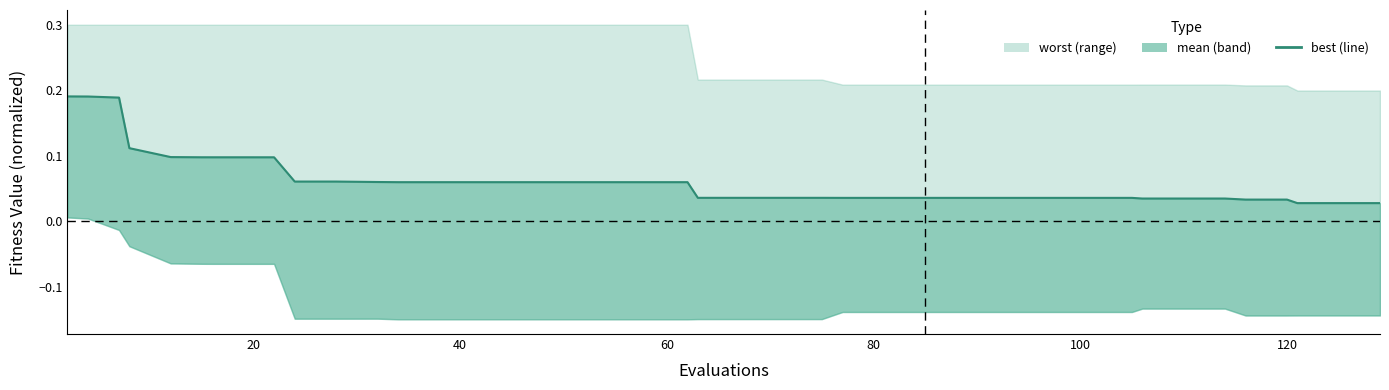

Does the chart have visible grid lines?

No